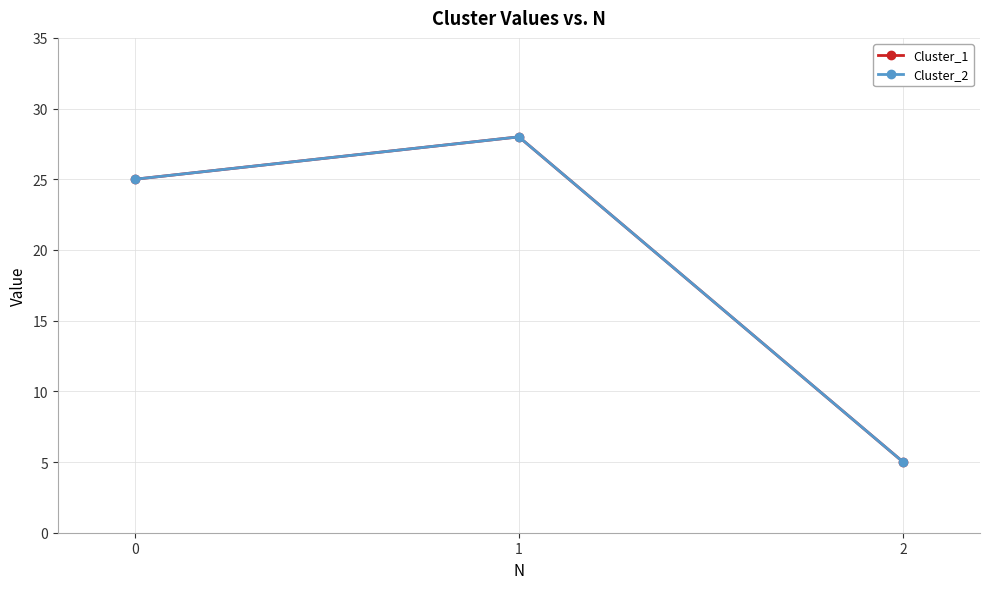

Is this an area chart (filled region under the line)?

No